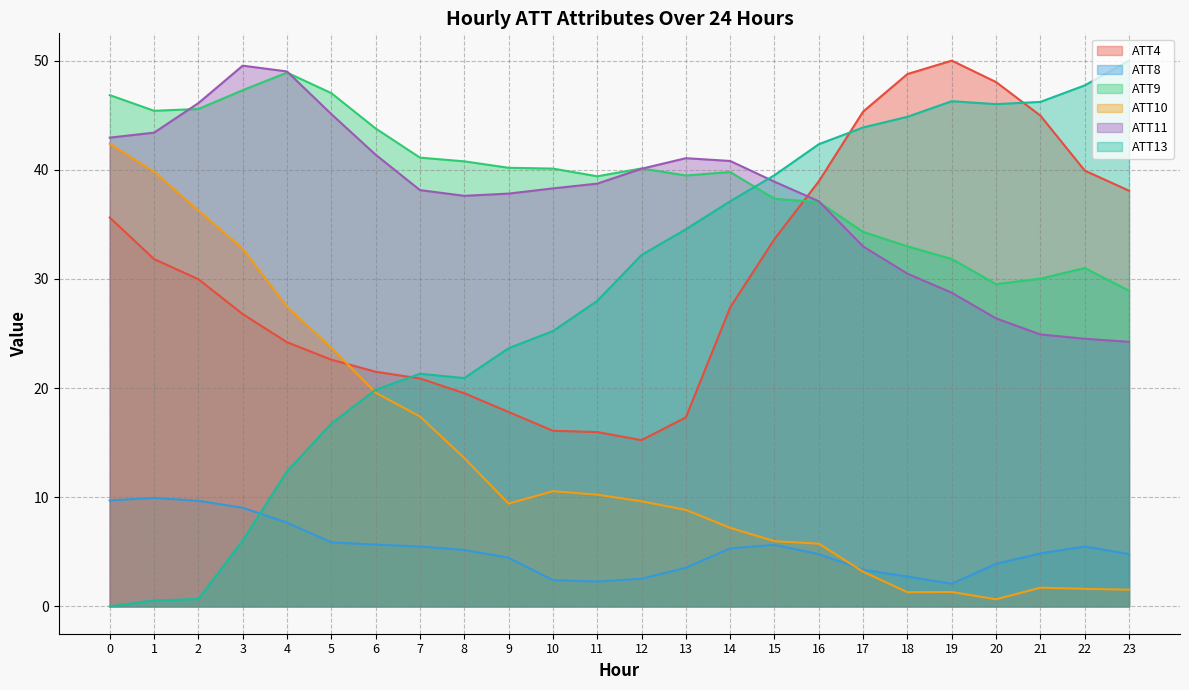

What is the average value of the ATT8 series?

5.3